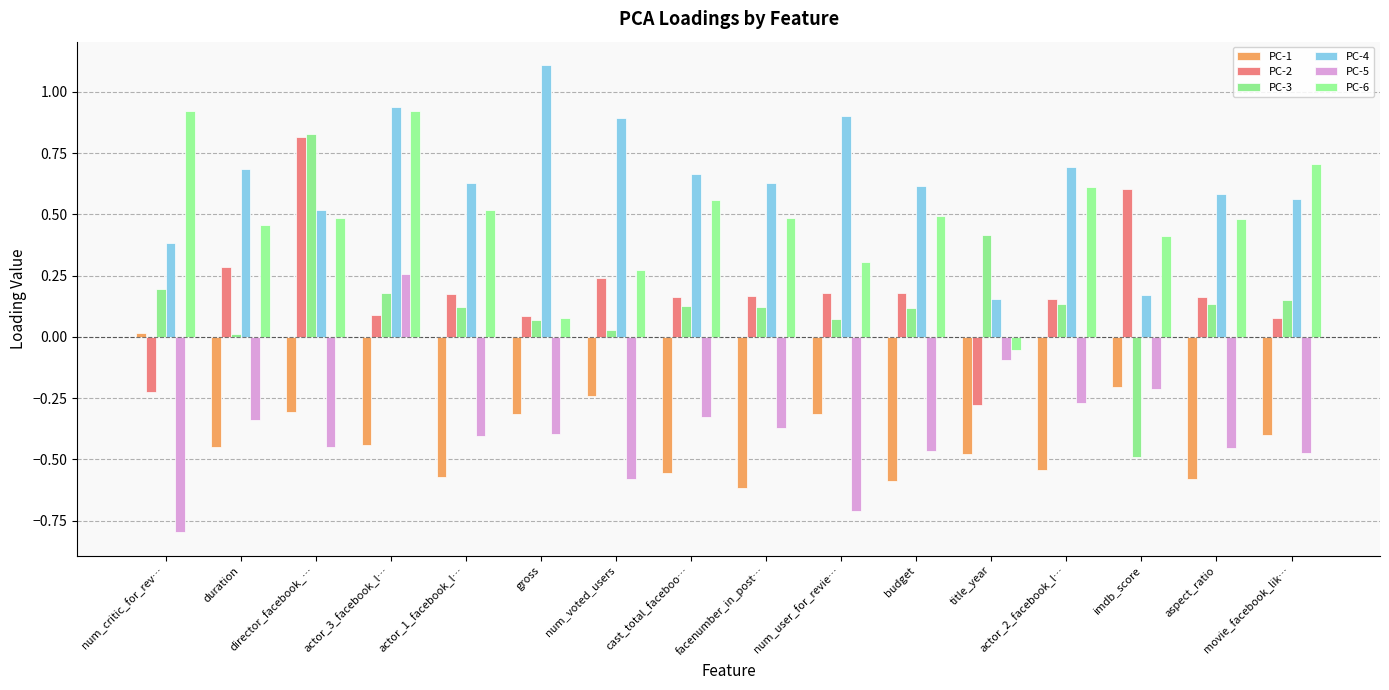

Which series has the widest spread of values?

PC-3